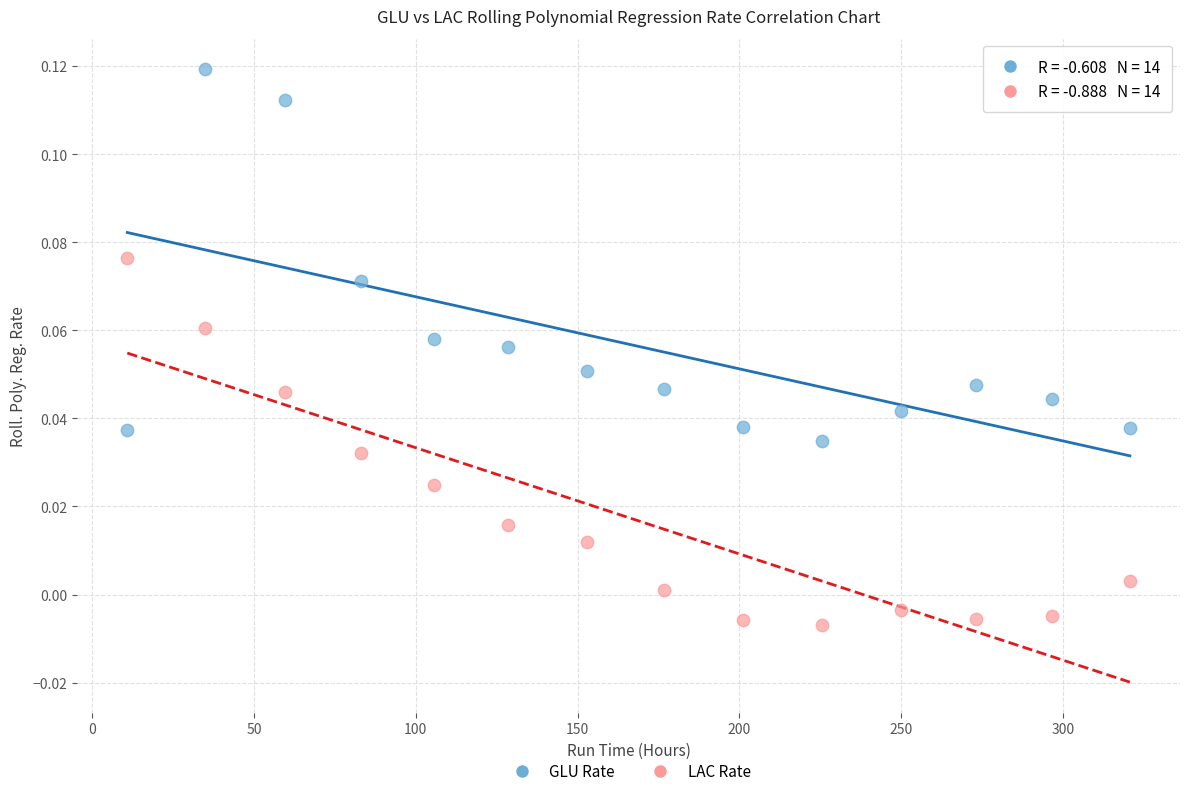

Across all data points, what is the range of X values (max minus min)?

310.0